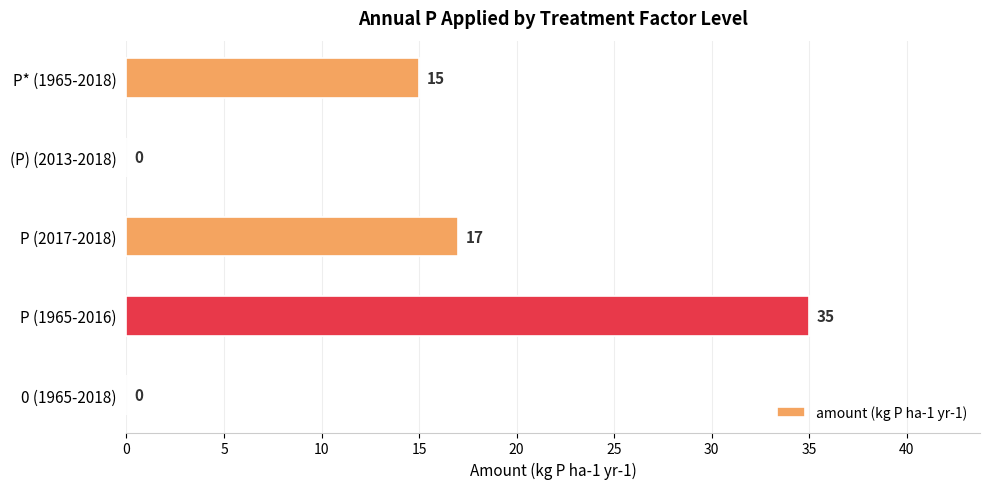

What is the sum of the values at P* (1965-2018) and P (2017-2018)?

32